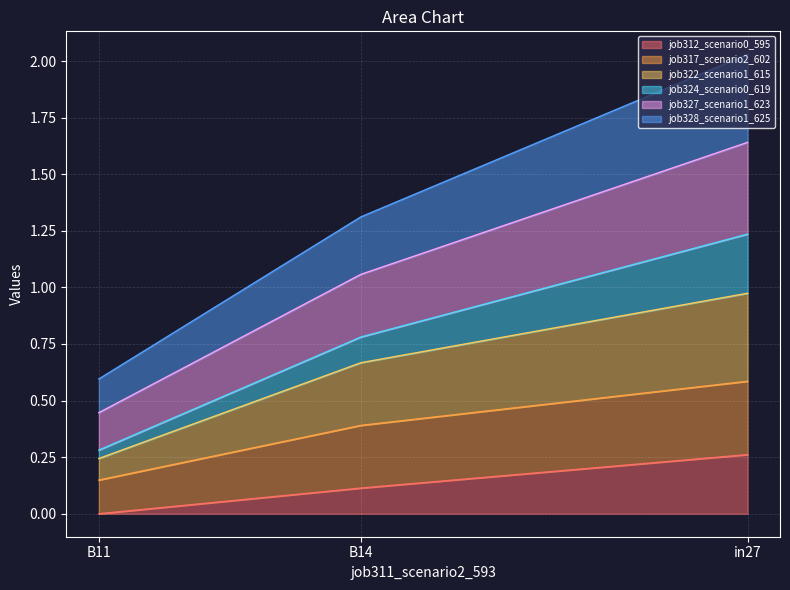

True or false: job312_scenario0_595 has a value of 0.1 at B14.

True